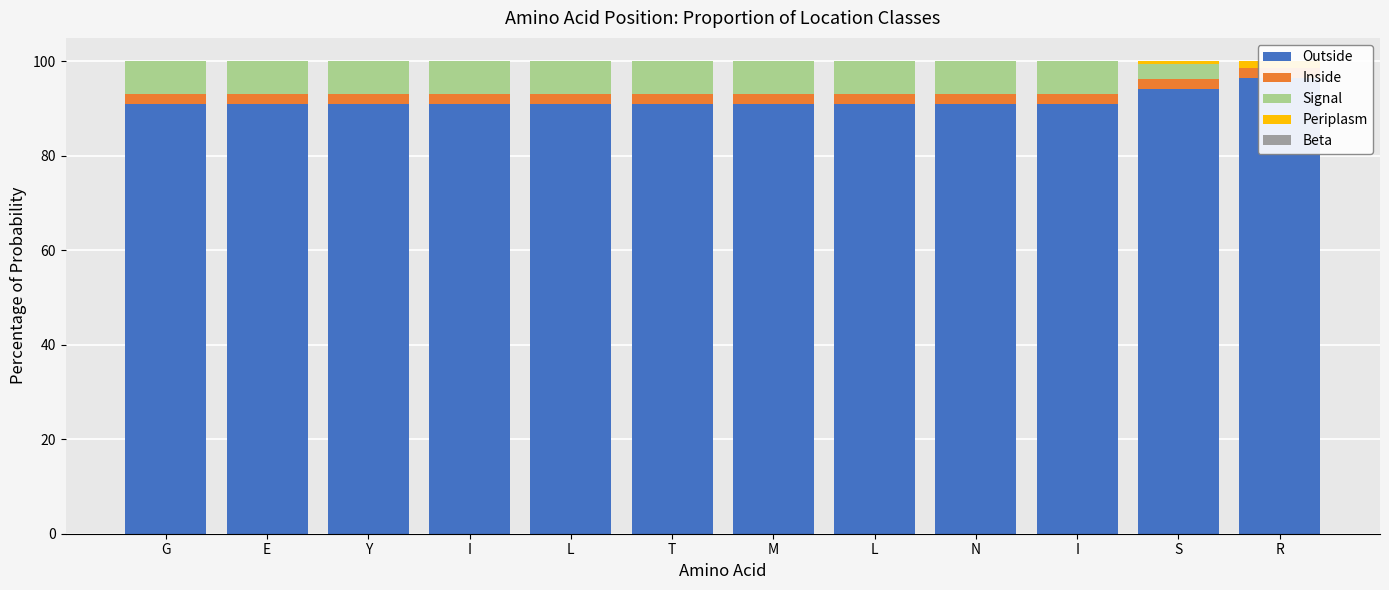

How many data points does each series have?

12